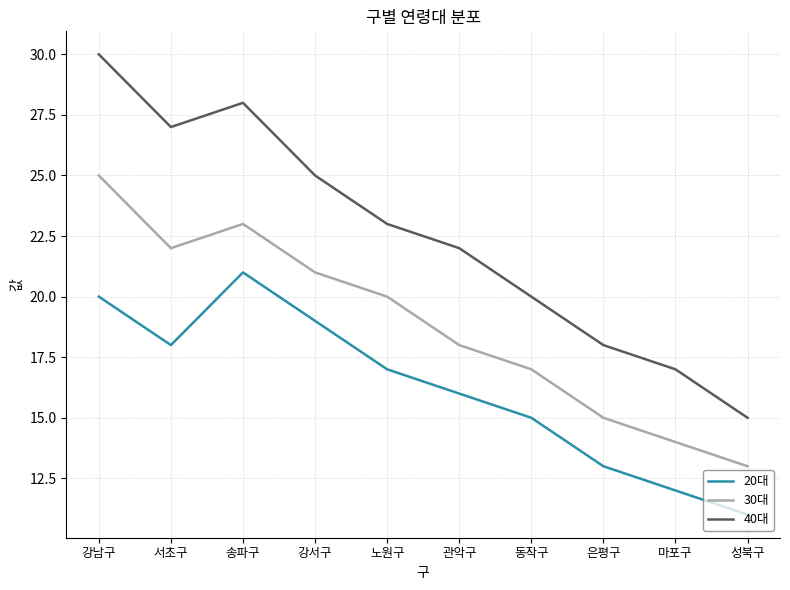

True or false: 40대 has a value of 30 at 강남구.

True